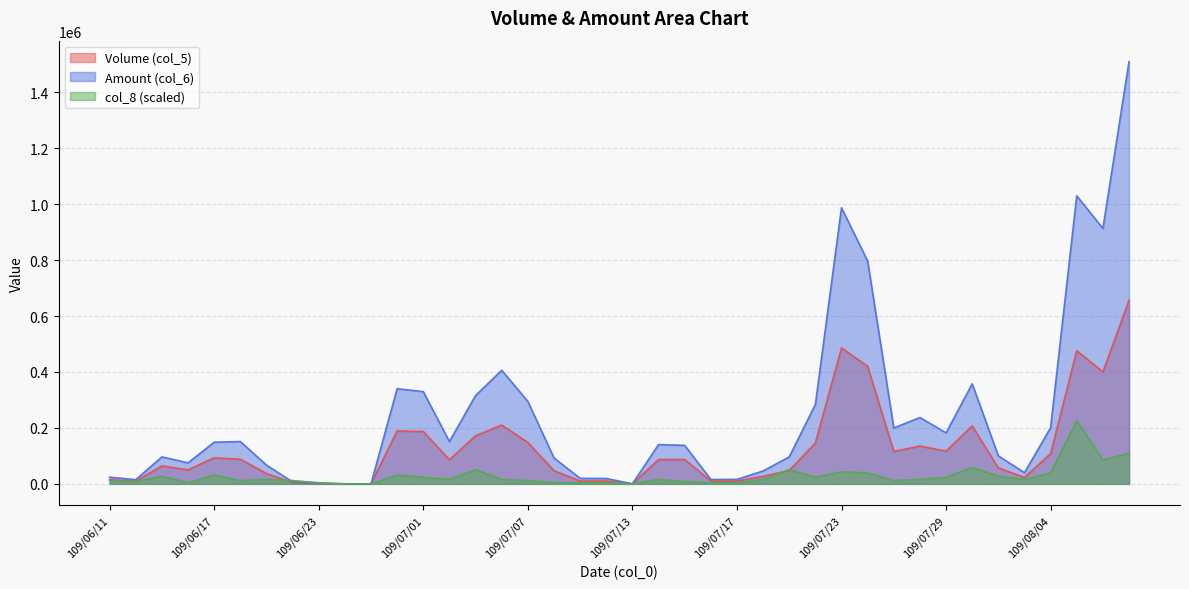

What is the greatest value displayed?

1508870.0